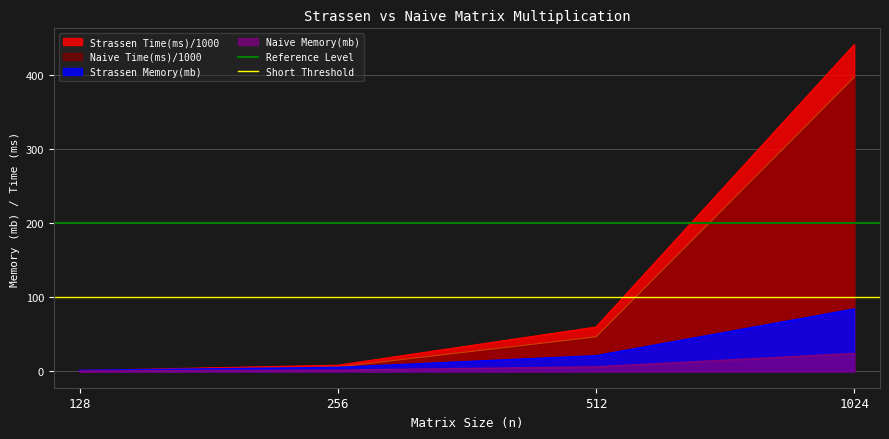

What is the maximum value for Naive Time(ms)/1000?

396.6